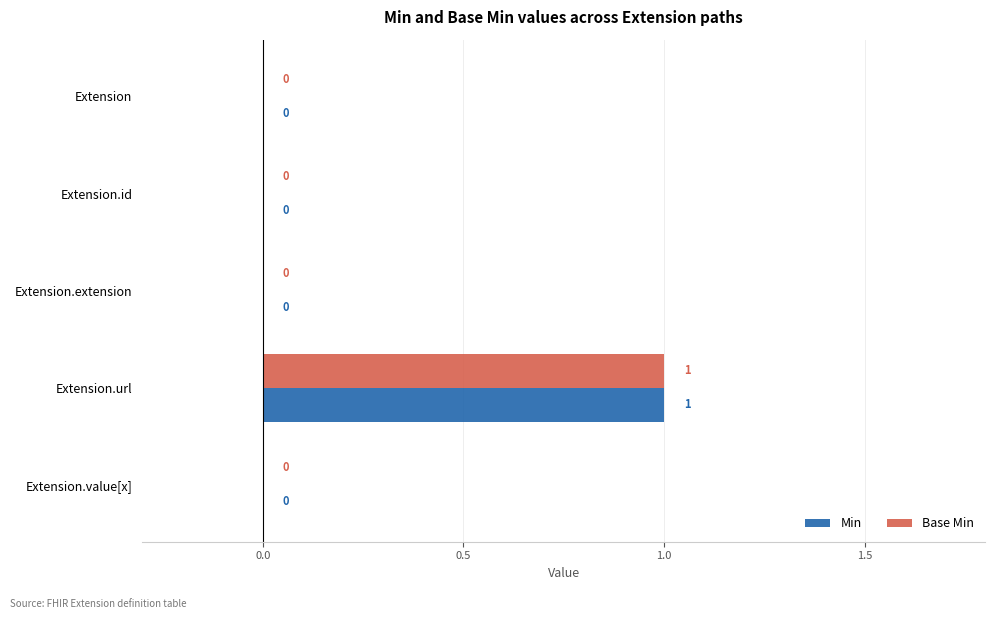

At which category is the sum across all series the highest?

Extension.url